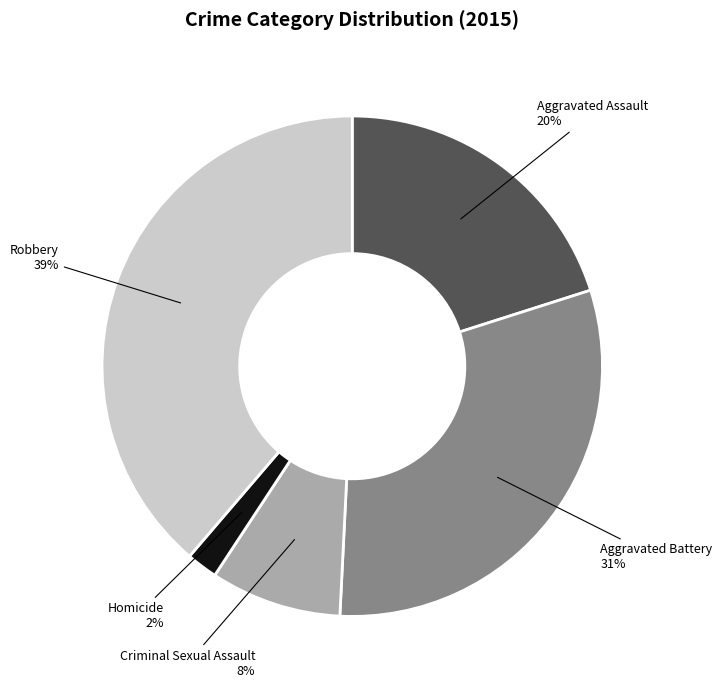

Count the number of slices in the pie.

5